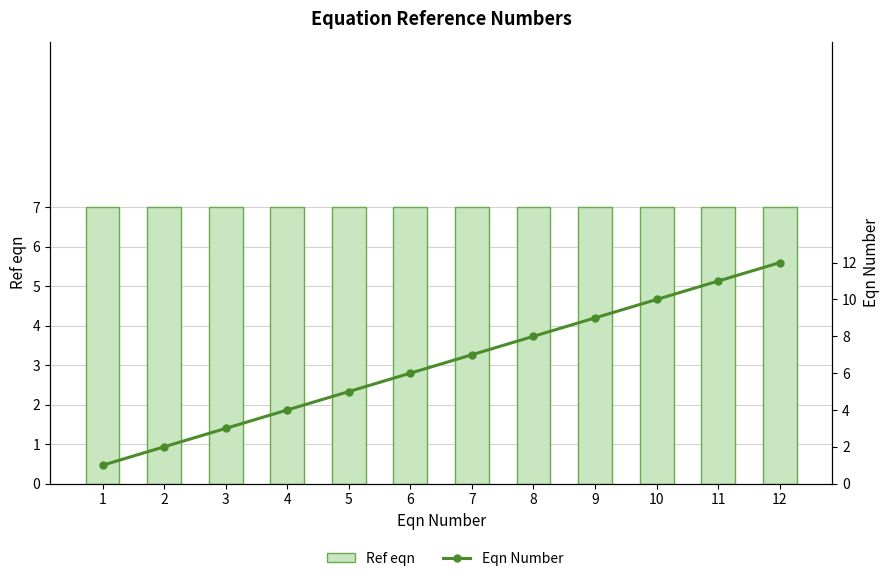

The value of Ref eqn at 3 is 7. True or false?

True